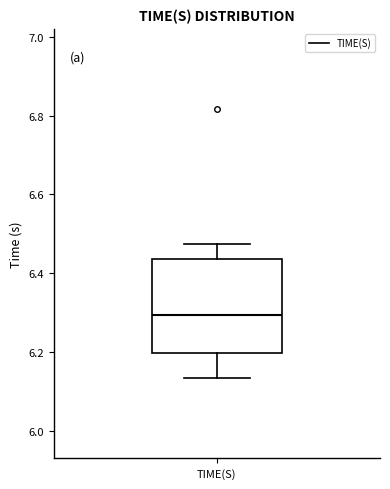

Transcribe this box plot: give where the median line is, the range the box spans, and where the two whiskers end, as read against the y-axis. The values are not printed on the chart, so give them approximately, as read against the axis.

median 6.30, box 6.20 to 6.44, whiskers 6.14 to 6.48